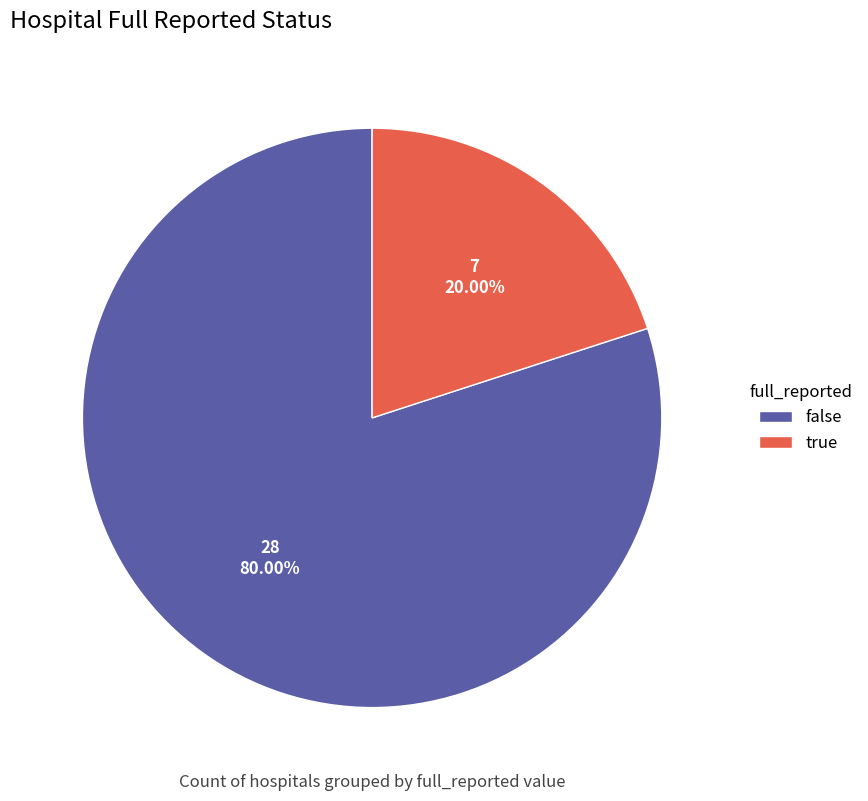

Rank the categories by value from highest to lowest.

false, true